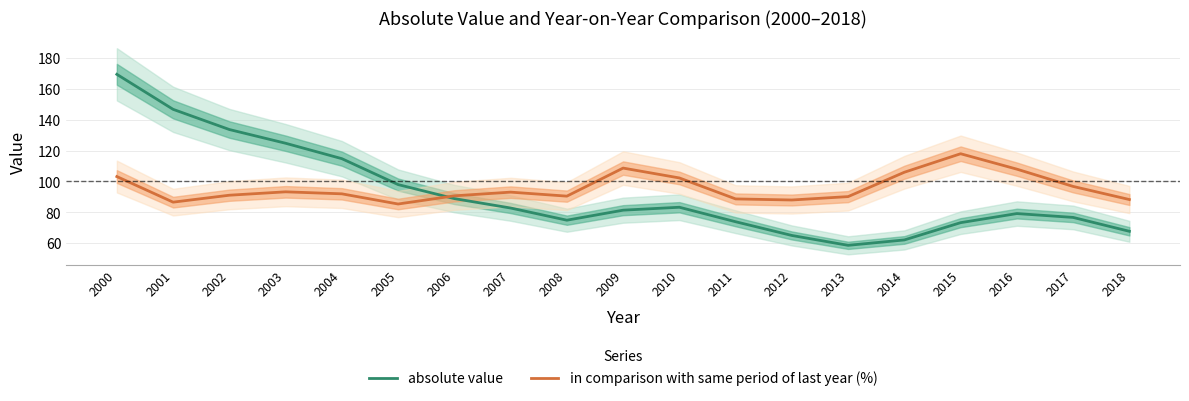

At which category does in comparison with same period of last year (%) reach its first local peak?

2003